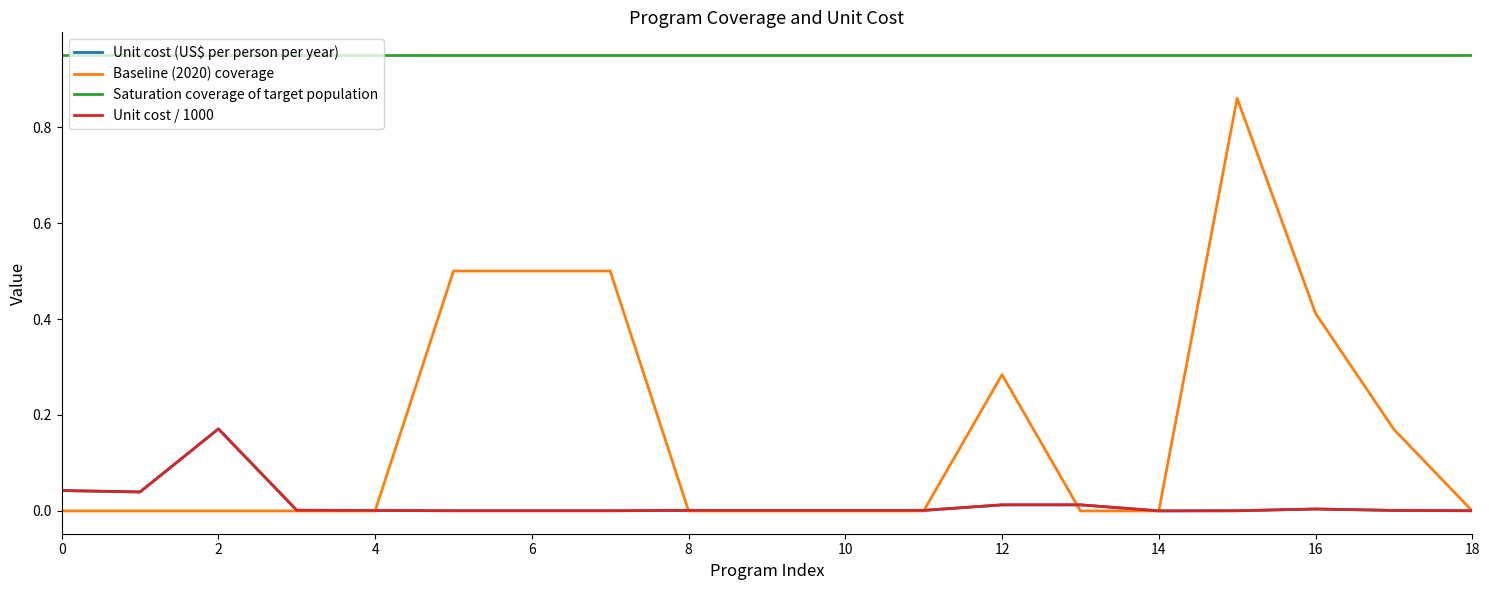

Does the chart display data point markers on the line(s)?

No